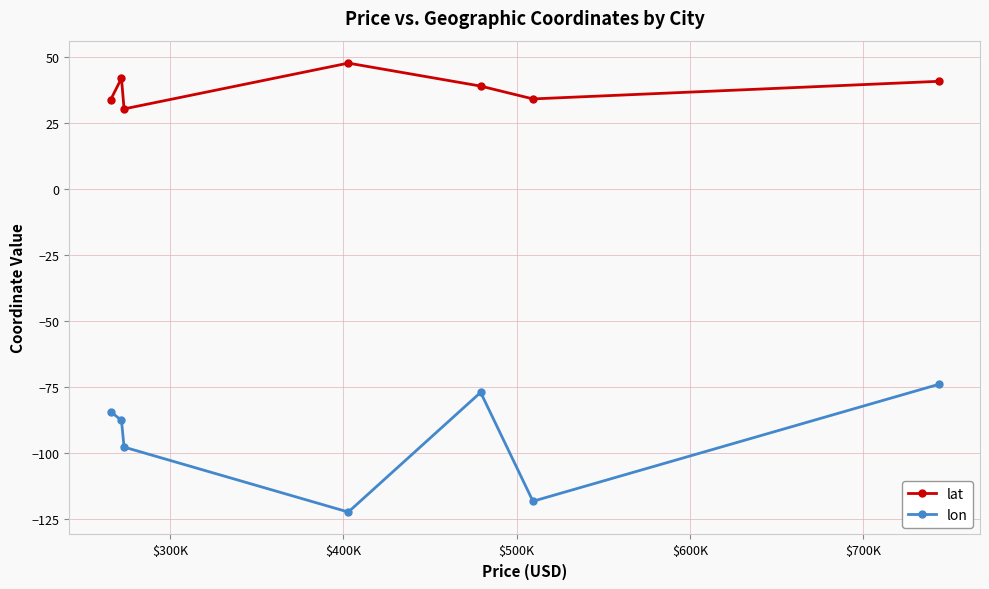

What is the value of the lat point at the 1st from the left?

33.7